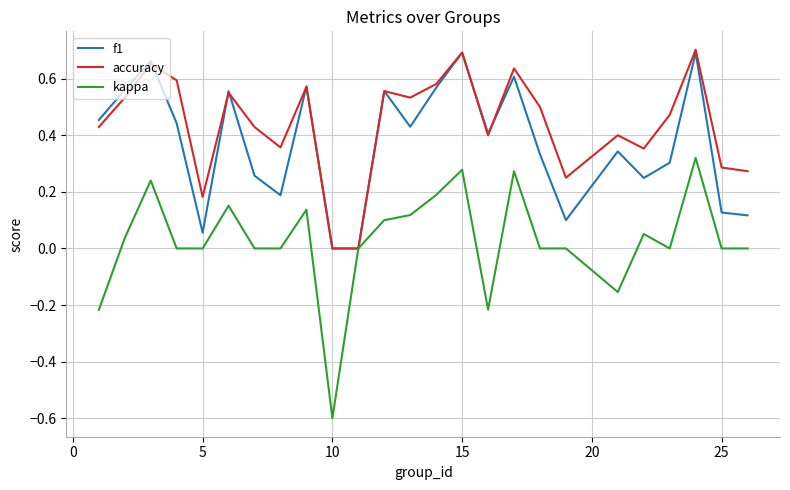

Which series has the largest total across all categories?

accuracy